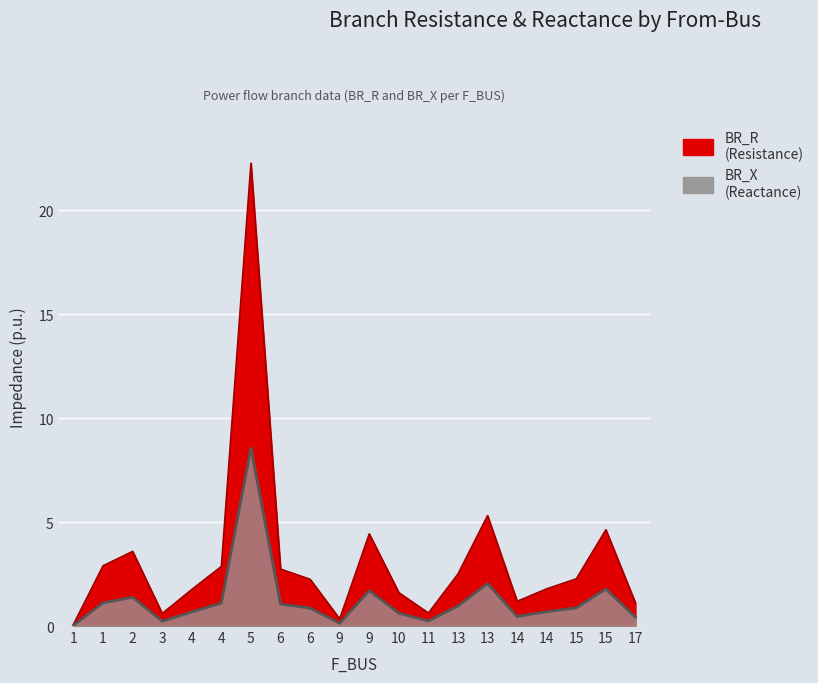

True or false: BR_X and BR_R intersect in this chart.

False